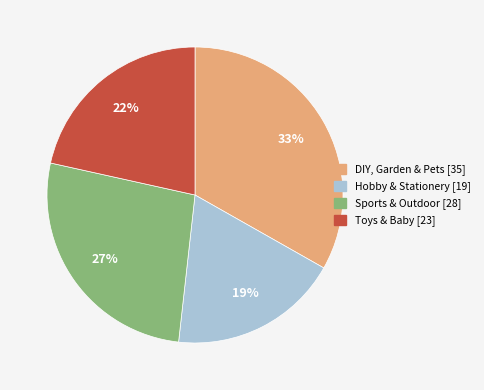

The DIY, Garden & Pets slice represents 33% of the pie. True or false?

True